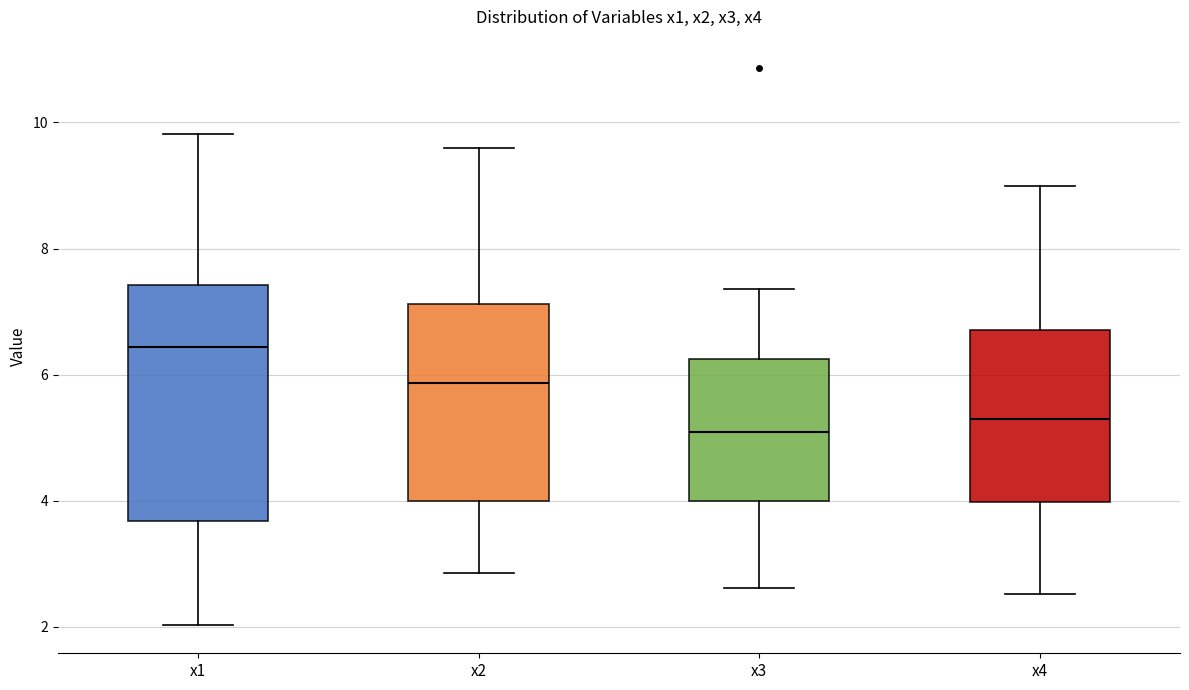

Where does the median line of the box for x4 sit on the y-axis? The values are not printed on the chart, so give them approximately, as read against the axis.

5.2